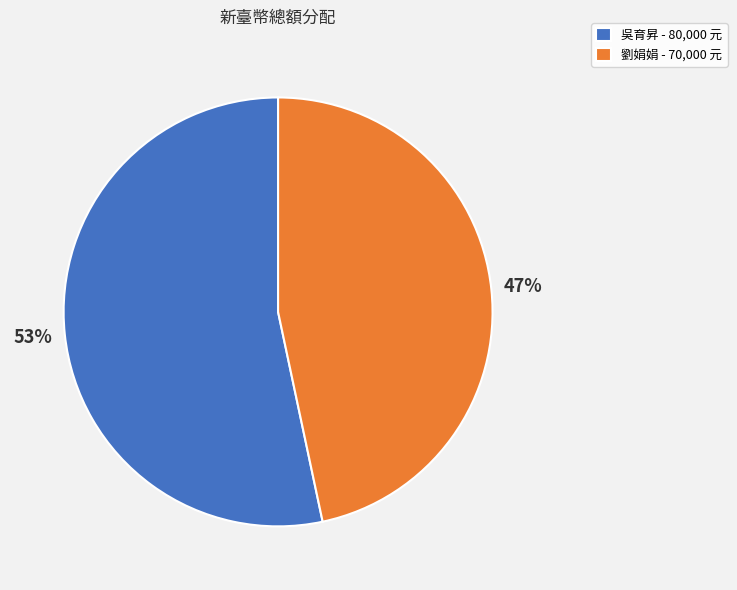

To the nearest percent, what portion does 吳育昇 represent?

53%